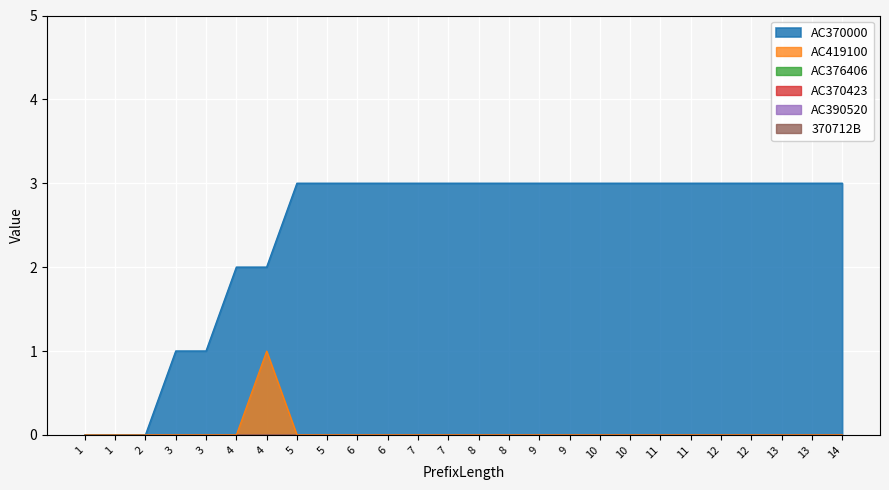

Rank the categories by 370712B value from highest to lowest.

1, 1, 2, 3, 3, 4, 4, 5, 5, 6, 6, 7, 7, 8, 8, 9, 9, 10, 10, 11, 11, 12, 12, 13, 13, 14